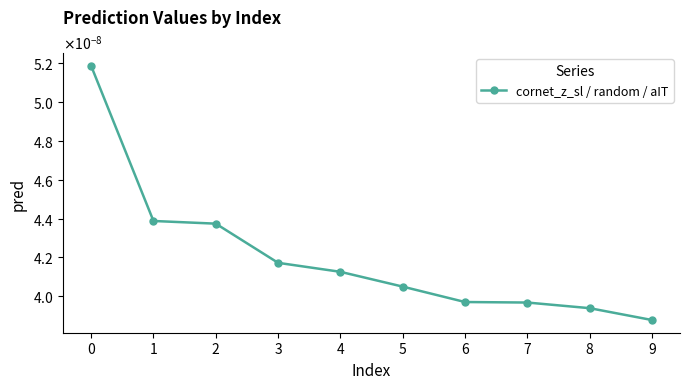

Rank the categories by value from lowest to highest.

9, 8, 7, 6, 5, 4, 3, 2, 1, 0